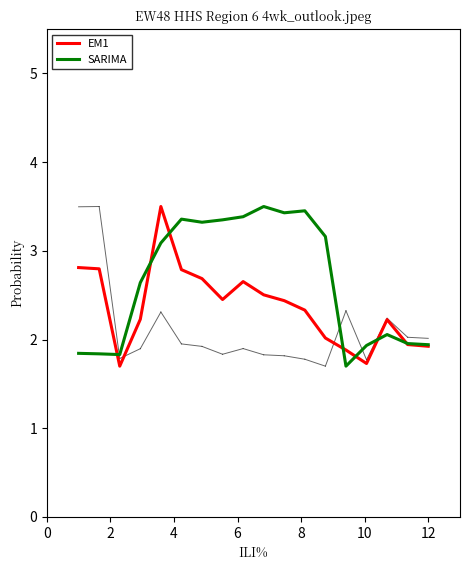

What is the smallest value displayed?

1.7